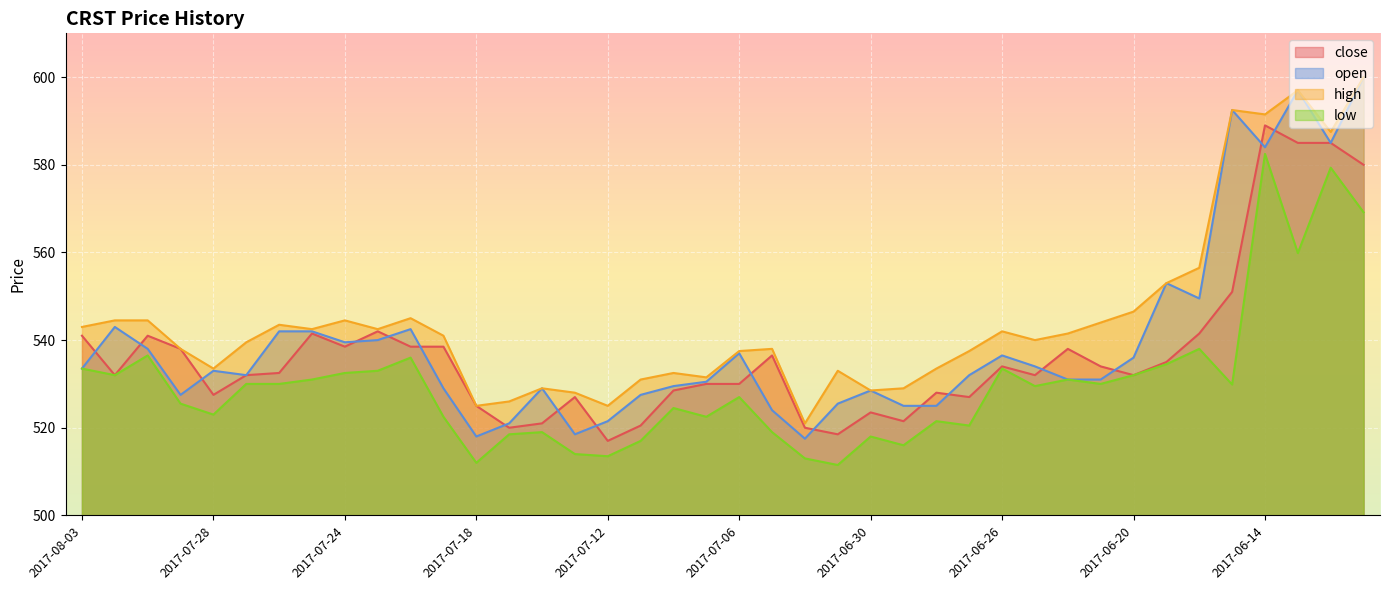

What is the difference between the second highest and minimum values in the close series?

68.0